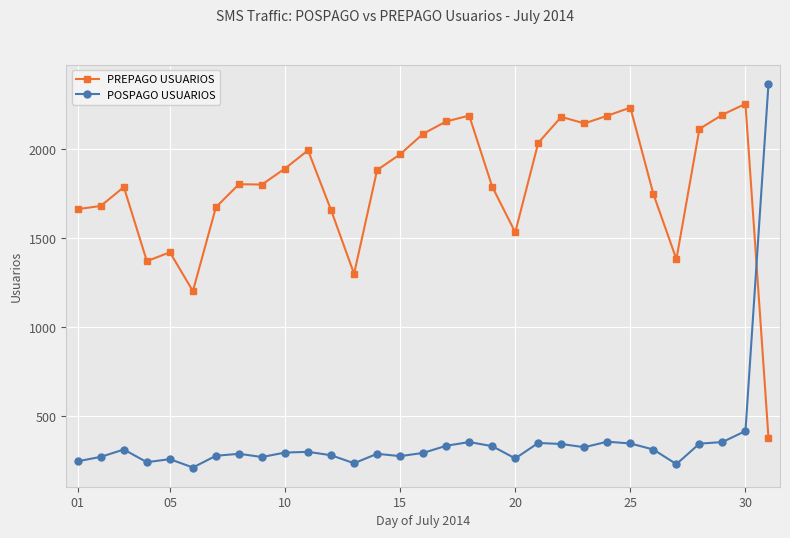

What is the difference between the maximum and minimum values in the PREPAGO USUARIOS series?

1873